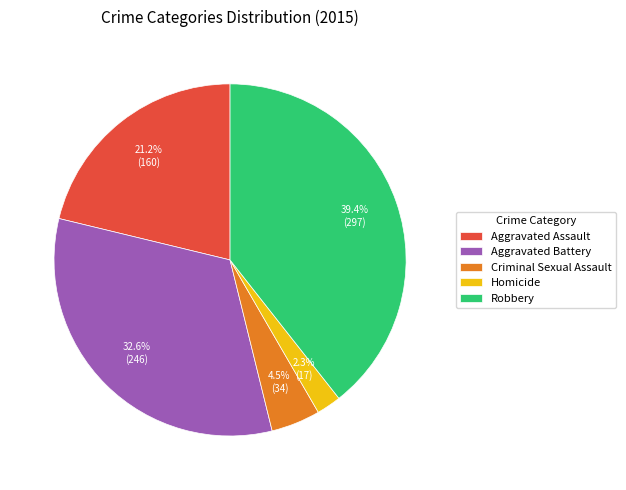

Combined, do Aggravated Assault and Homicide account for over 50%?

No